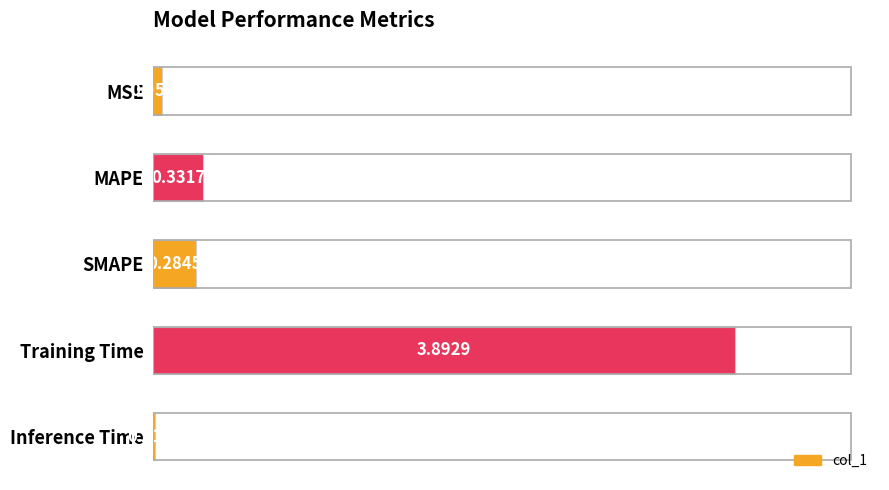

At which label is the value closest to 1?

MAPE